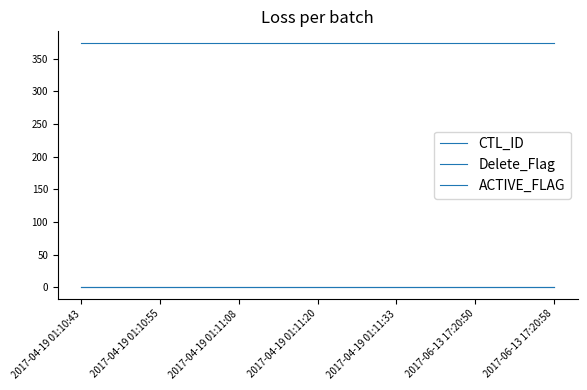

What position from the left is 2017-04-19 01:10:55?

2